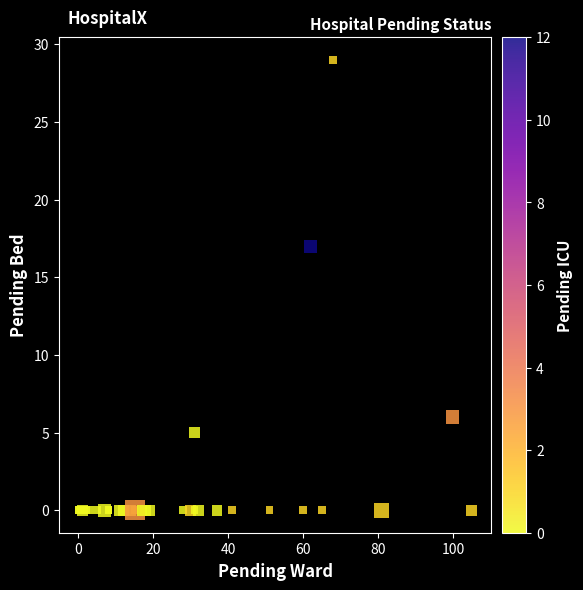

What Y value in the scatter plot is closest to 14?

17